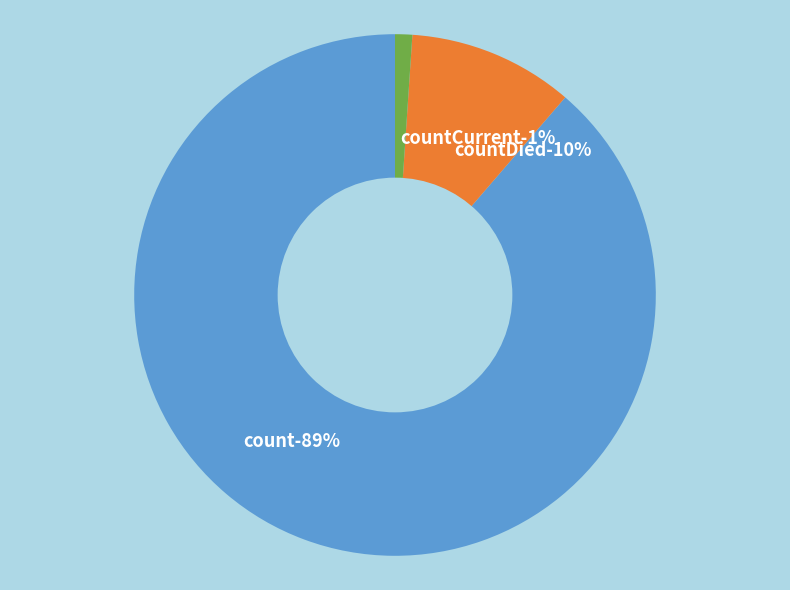

Is it true that countDied is 1% of the pie?

False